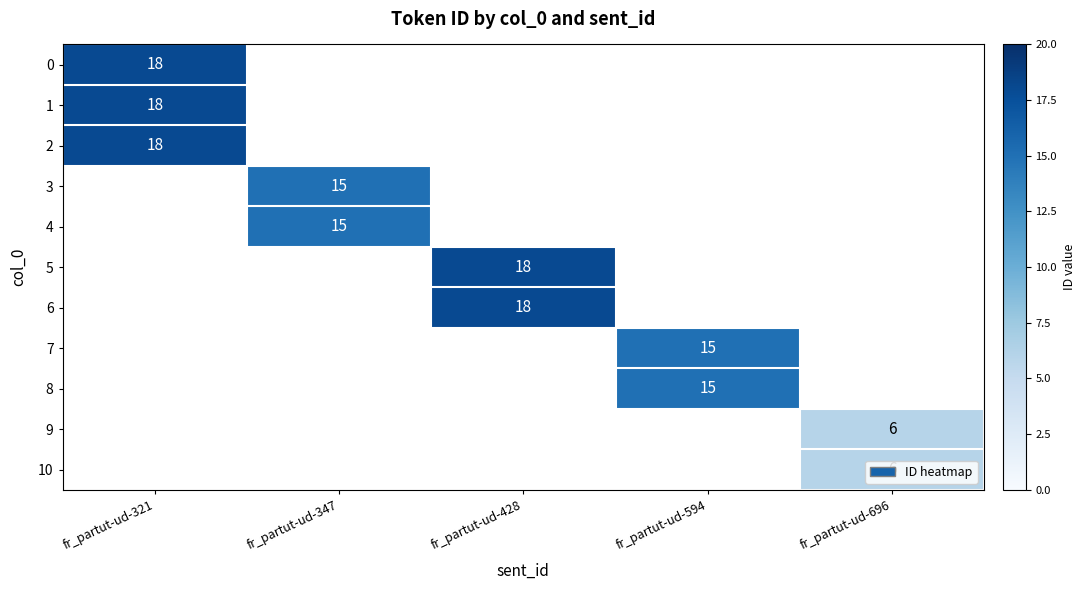

True or false: 10 has a value of 10 at fr_partut-ud-696.

False